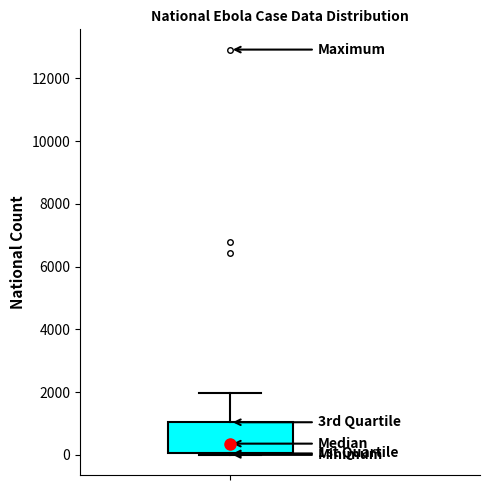

Where is the lower edge of the box on the y-axis? The values are not printed on the chart, so give them approximately, as read against the axis.

0